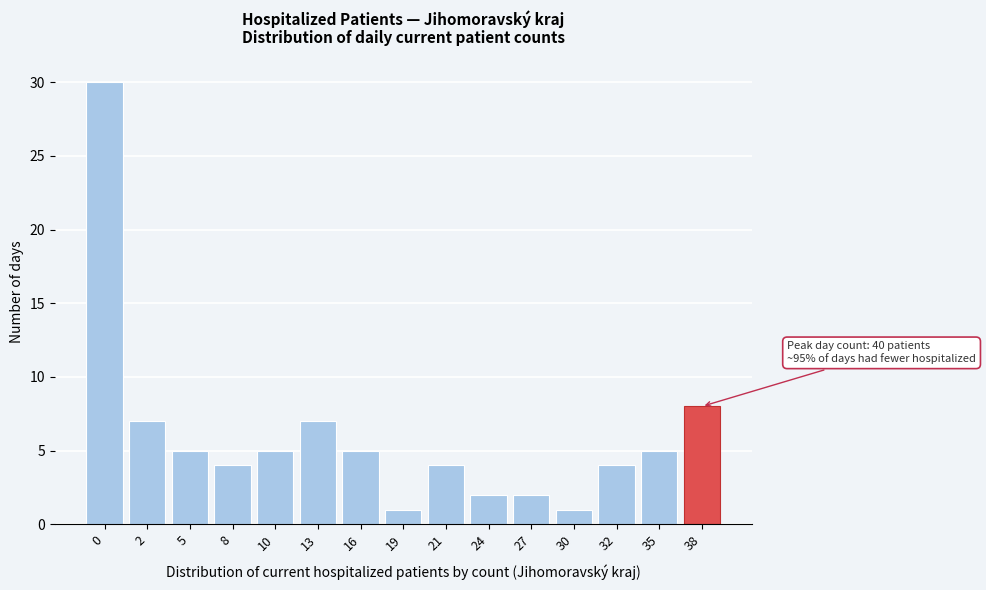

Reading right to left, what are all the values shown in this chart?

8	5	4	1	2	2	4	1	5	7	5	4	5	7	30